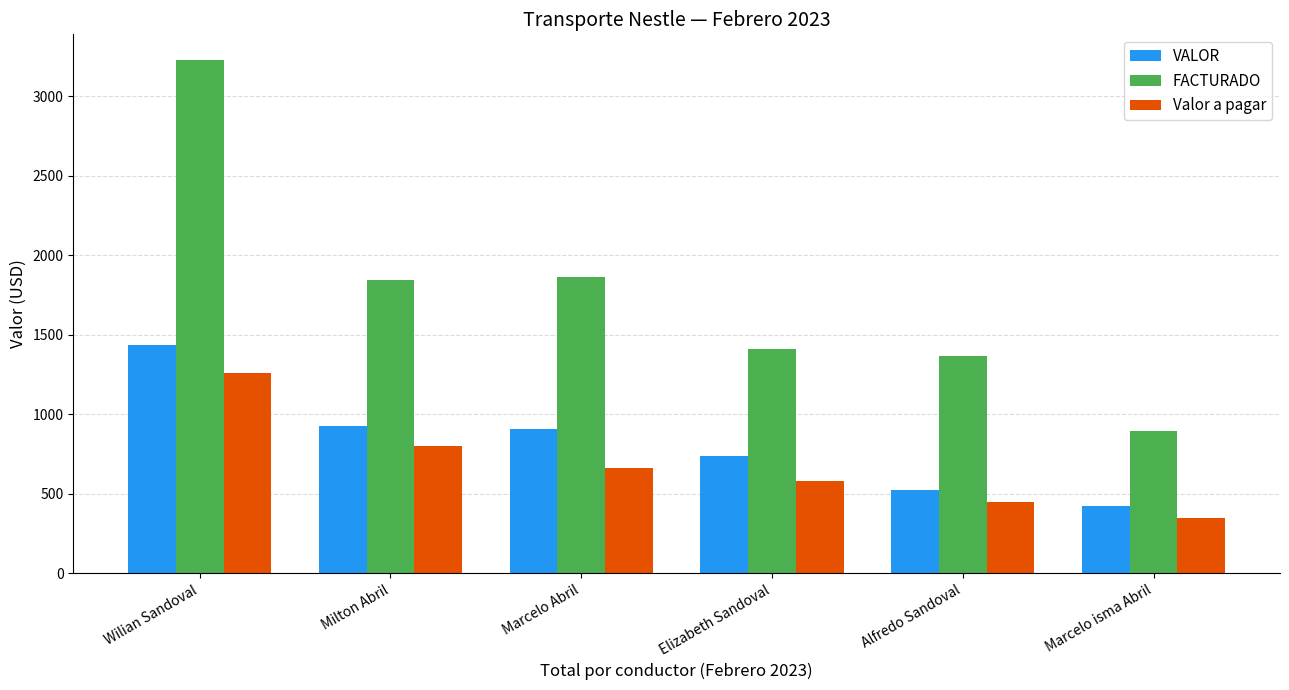

Count the Valor a pagar values in the range 450 to 800.

4